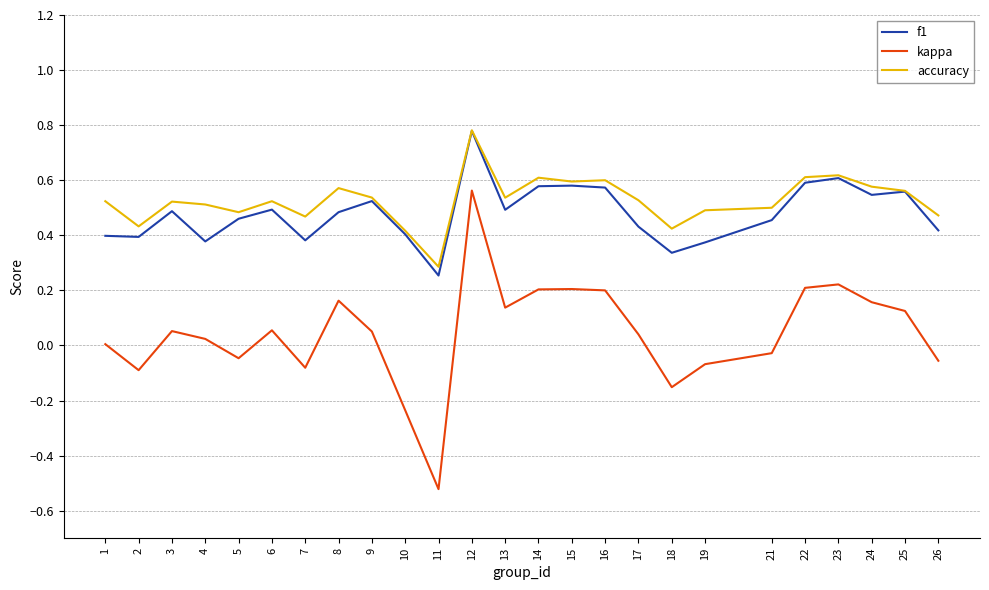

Is the value of kappa at 13 greater than the value of accuracy at 2?

No